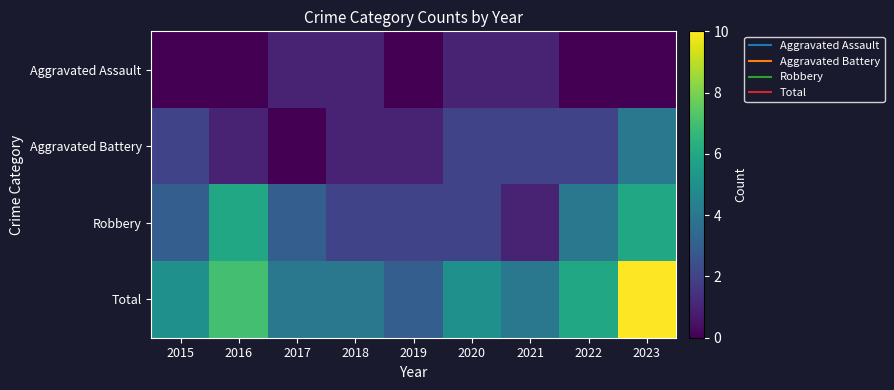

Reading left to right, transcribe all the data shown in this chart.

Aggravated Assault: 2015=0	2016=0	2017=1	2018=1	2019=0	2020=1	2021=1	2022=0	2023=0
Aggravated Battery: 2015=2	2016=1	2017=0	2018=1	2019=1	2020=2	2021=2	2022=2	2023=4
Robbery: 2015=3	2016=6	2017=3	2018=2	2019=2	2020=2	2021=1	2022=4	2023=6
Total: 2015=5	2016=7	2017=4	2018=4	2019=3	2020=5	2021=4	2022=6	2023=10